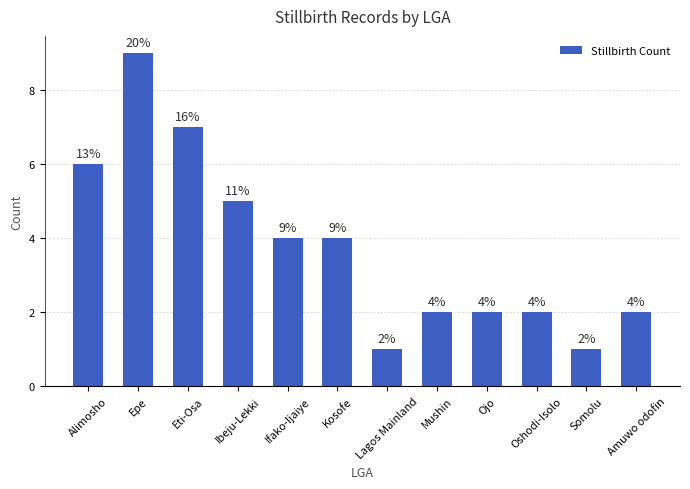

Read the value at Mushin.

2